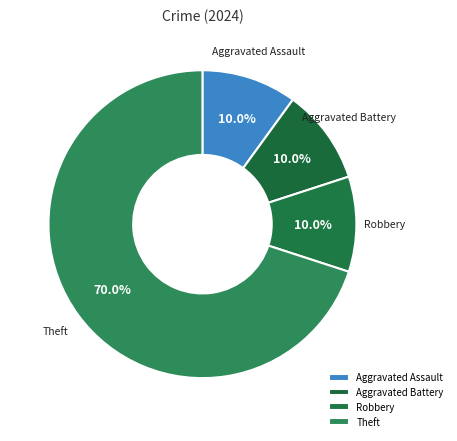

Which category has the biggest portion of the pie?

Theft